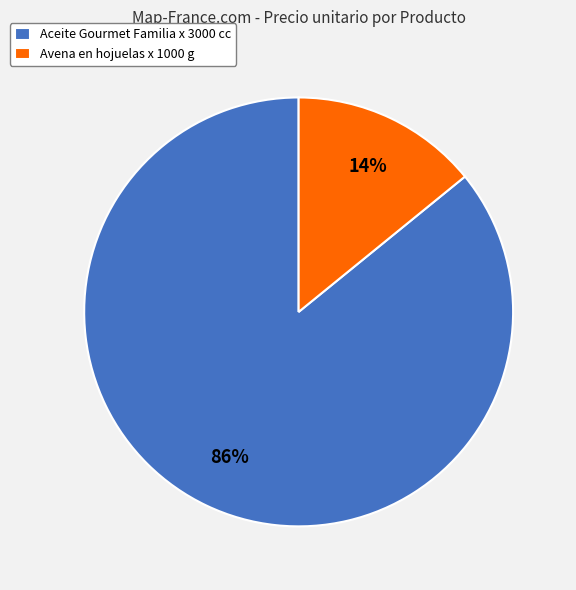

Count the number of slices in the pie.

2